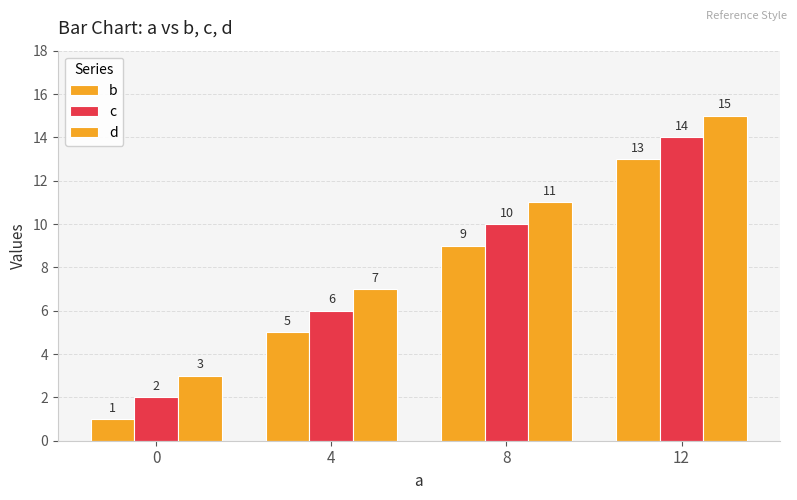

Reading left to right, list all the values displayed in this chart.

b: 1	5	9	13
c: 2	6	10	14
d: 3	7	11	15